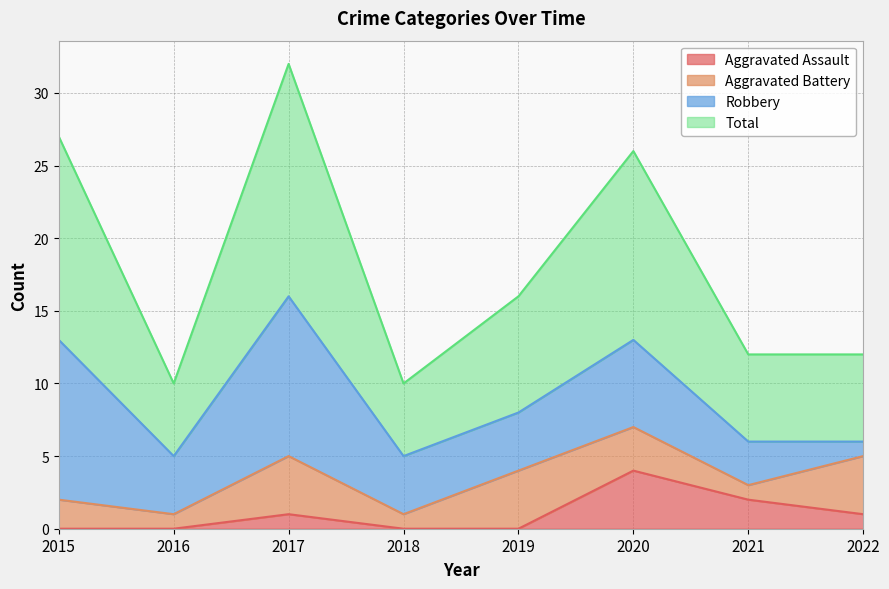

What is the value of the Total point at the 7th from the left?

12